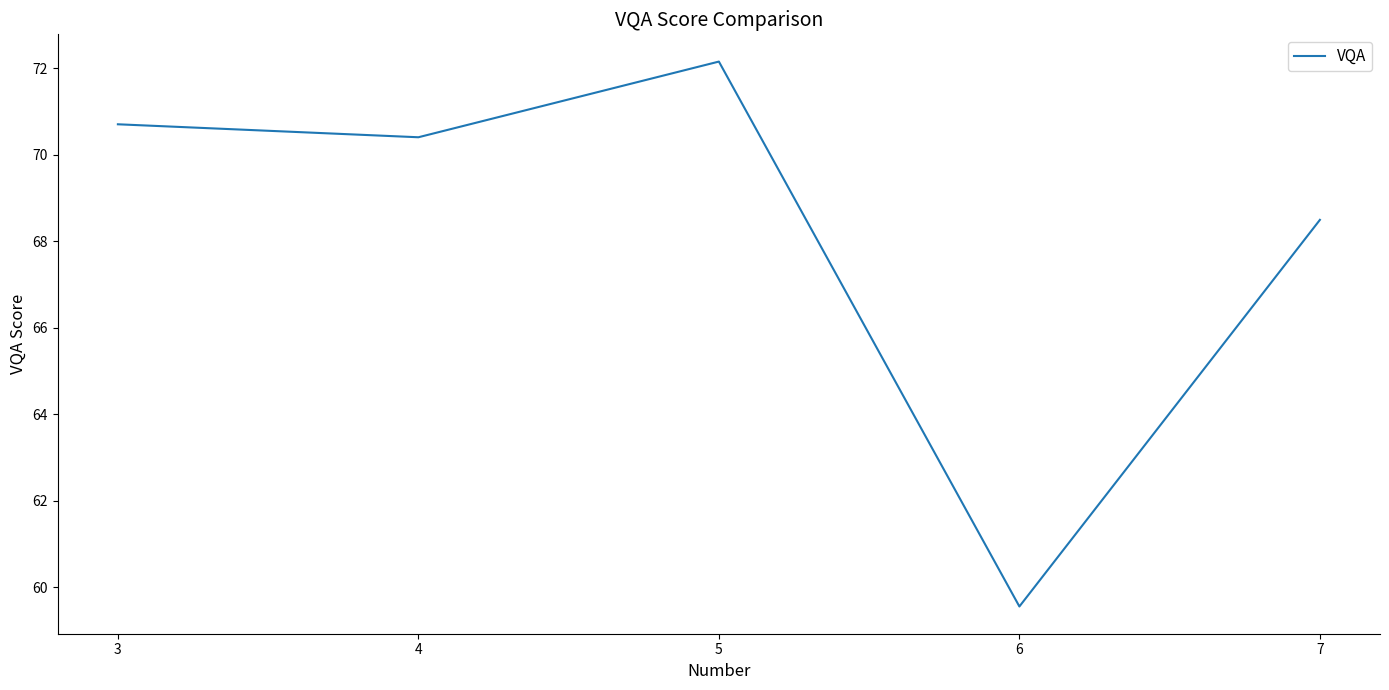

How many interior local peaks (higher than both neighbors) does the data have?

1